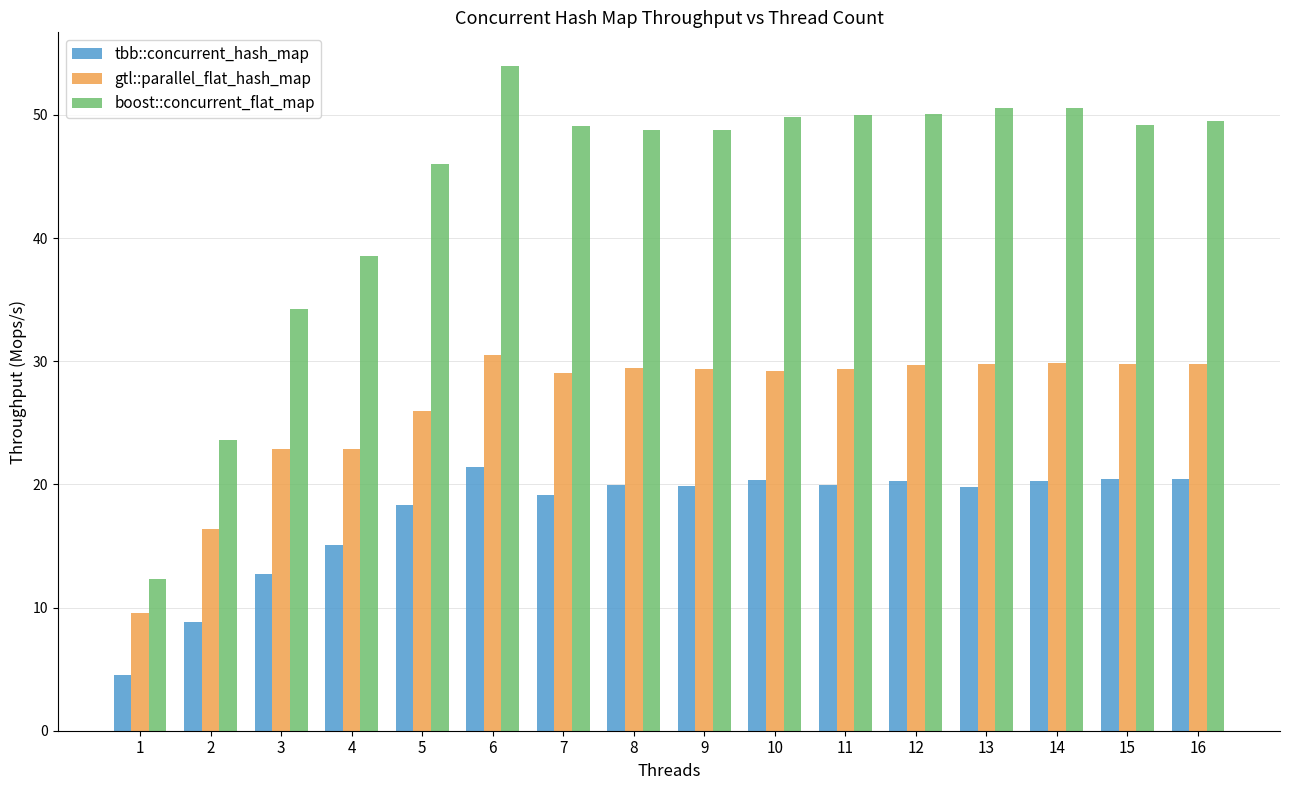

Which label corresponds to the largest value in the chart?

6